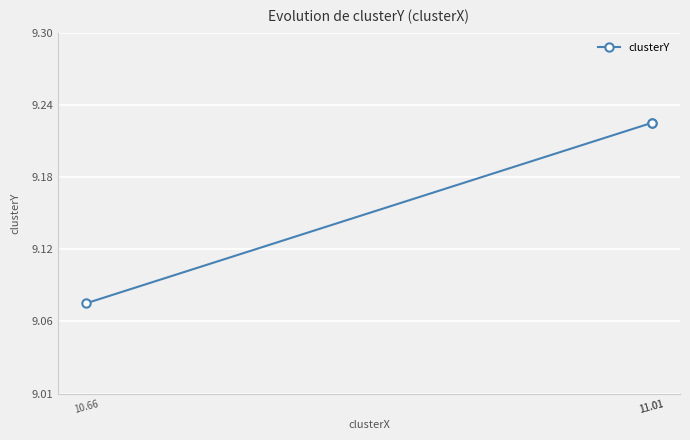

What is the label of the 1st point from the left?

10.66